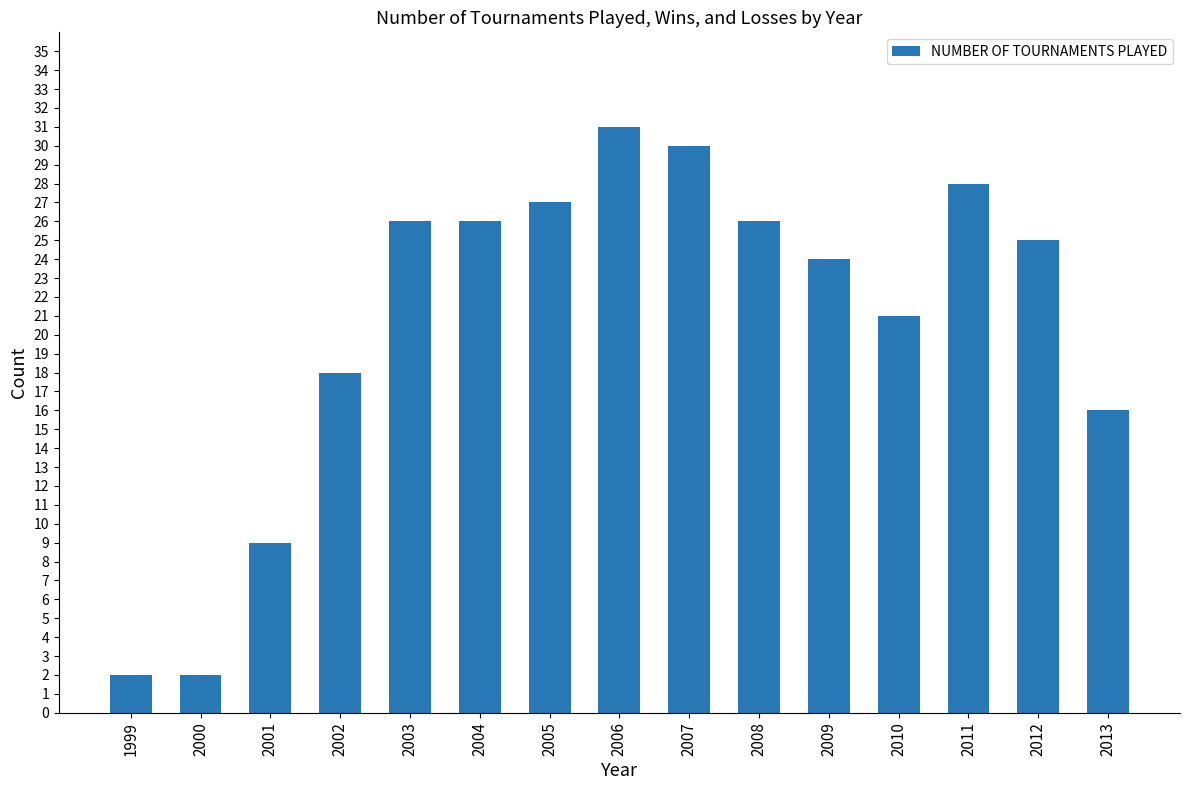

Is it true that the value at 2010 is 14?

False